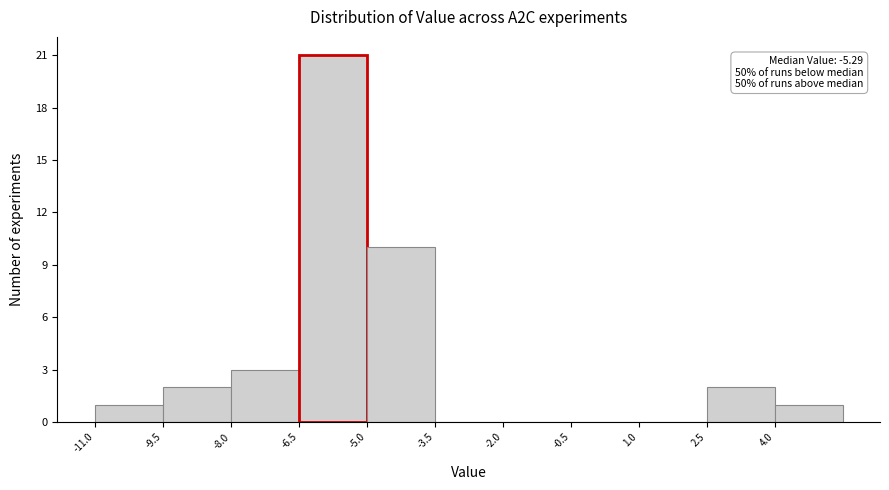

Over which range of the x-axis is the bar tallest?

-6.5 to -5.0